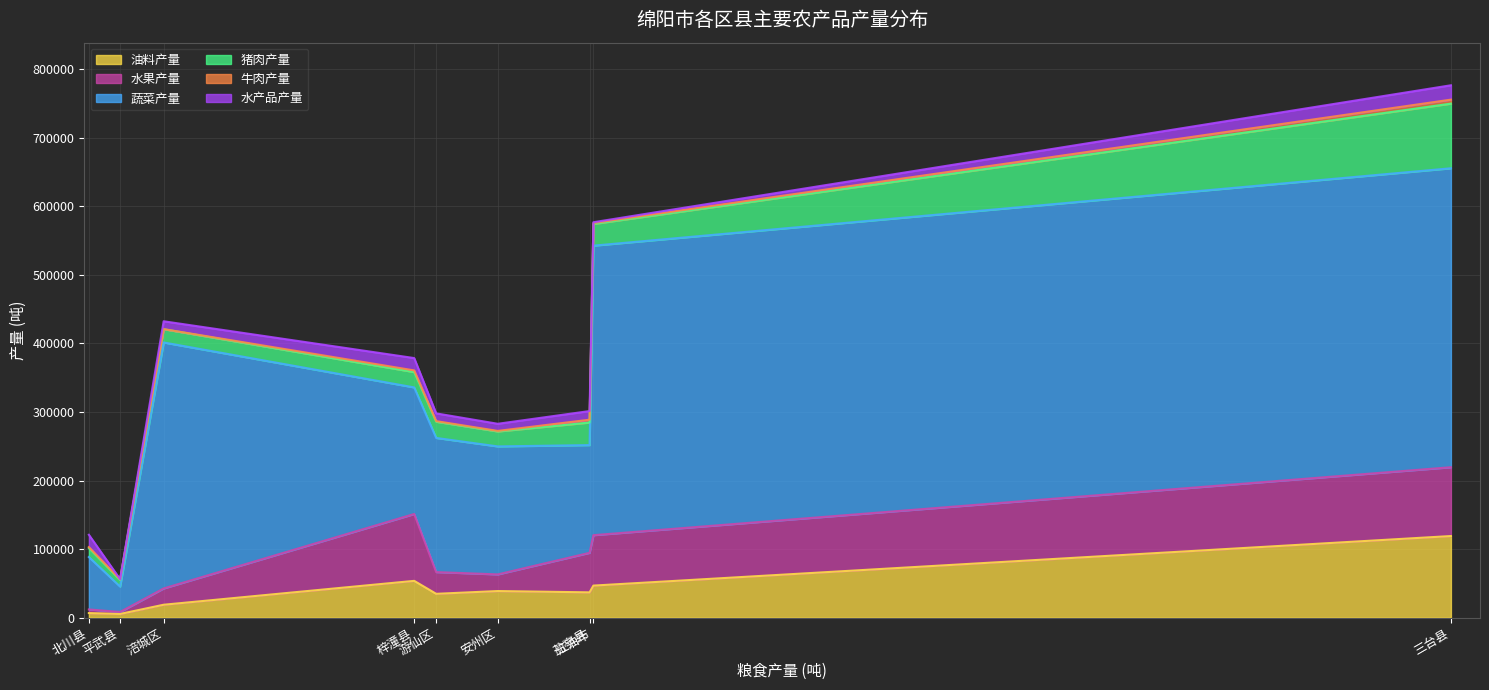

List the series in order of their peak value, highest first.

蔬菜产量, 油料产量, 水果产量, 猪肉产量, 水产品产量, 牛肉产量